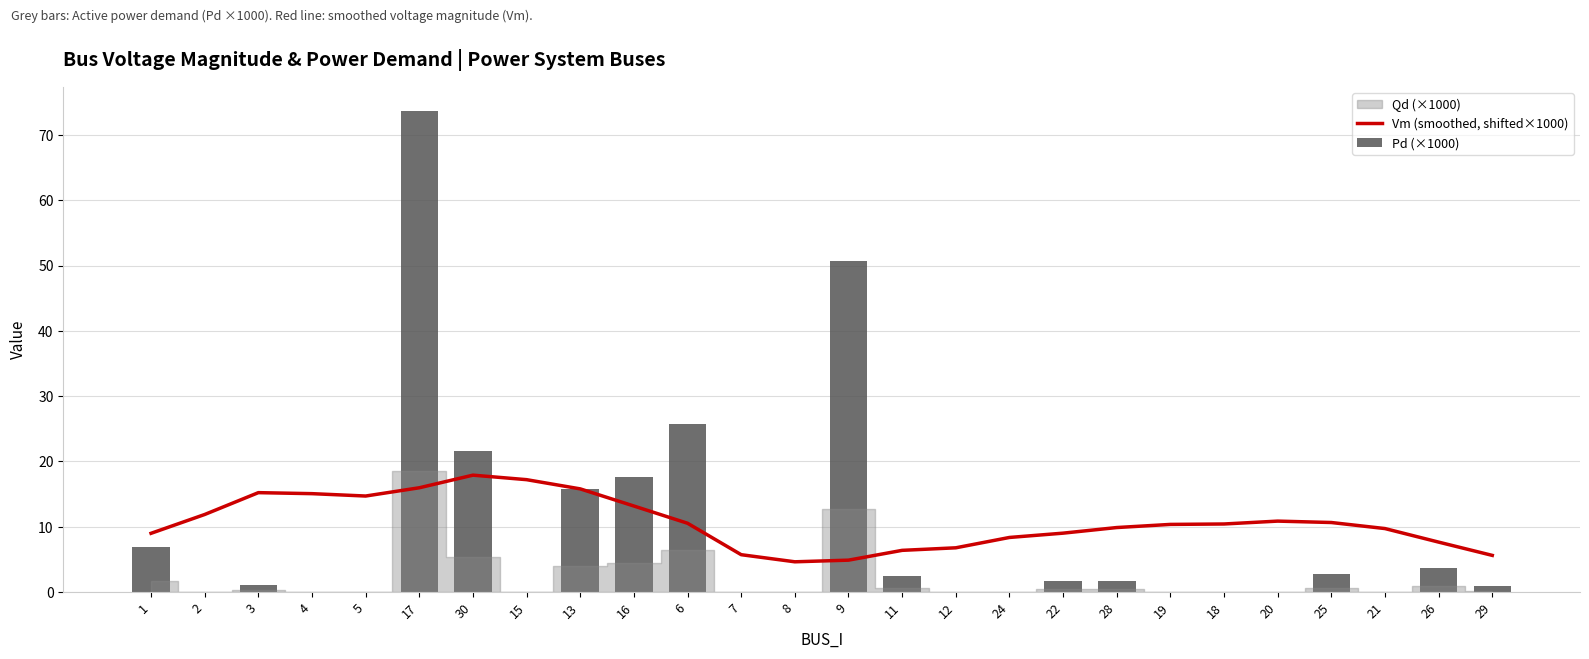

Which label corresponds to the largest value in the chart?

17